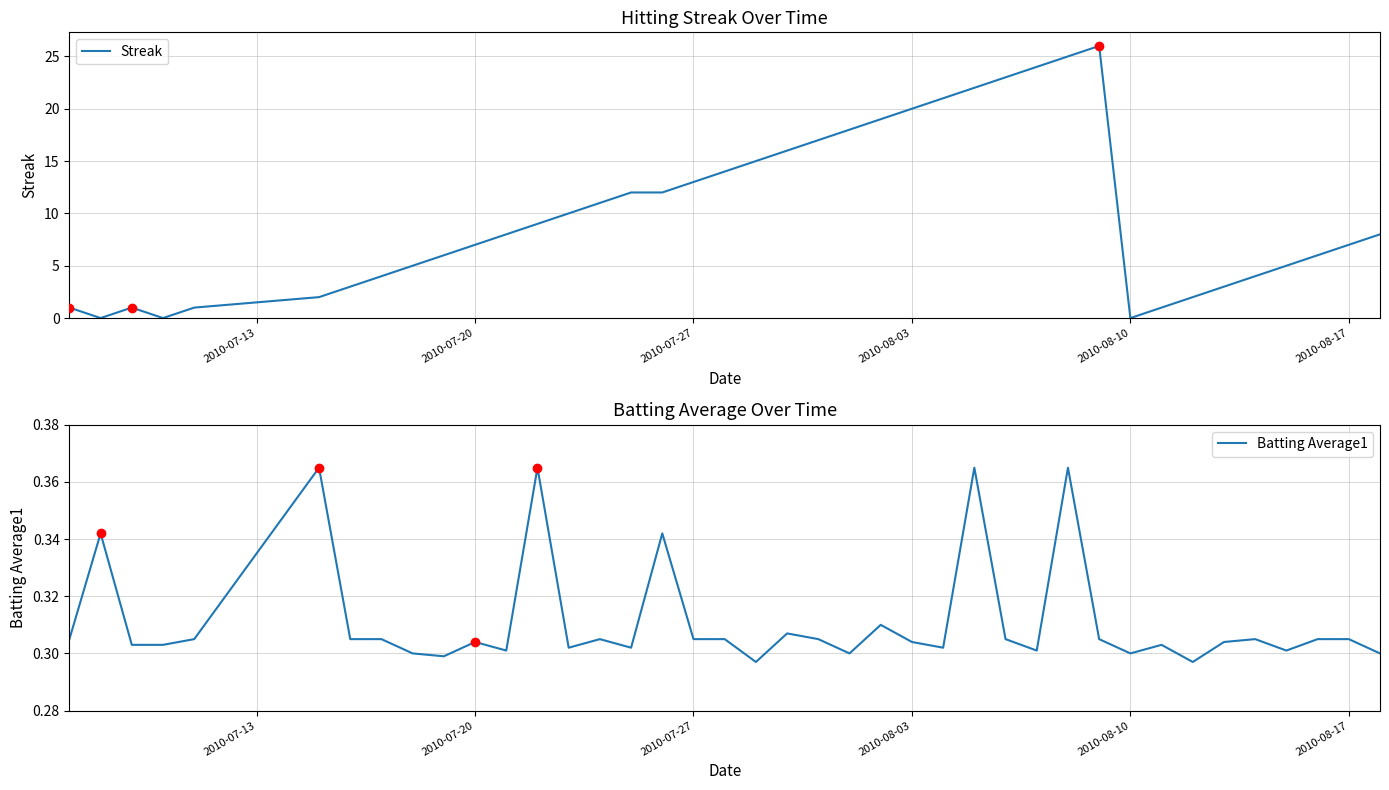

True or false: Streak has more than 1 points higher than both neighbors.

True